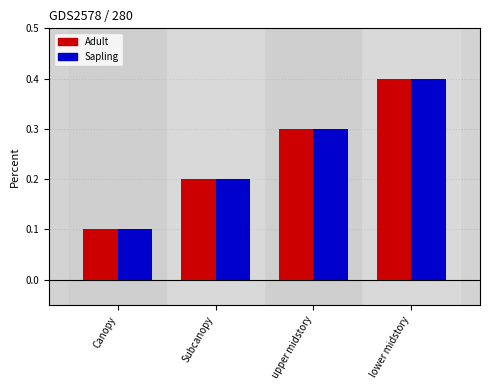

What is the difference between the Sapling values at upper midstory and lower midstory?

0.1